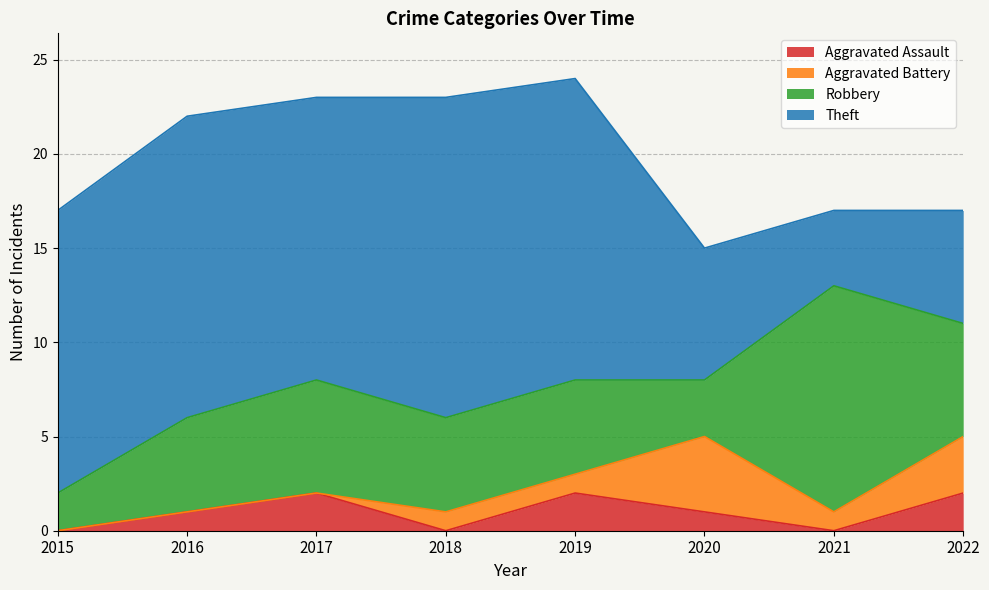

What are all the series names shown in the legend?

Aggravated Assault, Aggravated Battery, Robbery, Theft